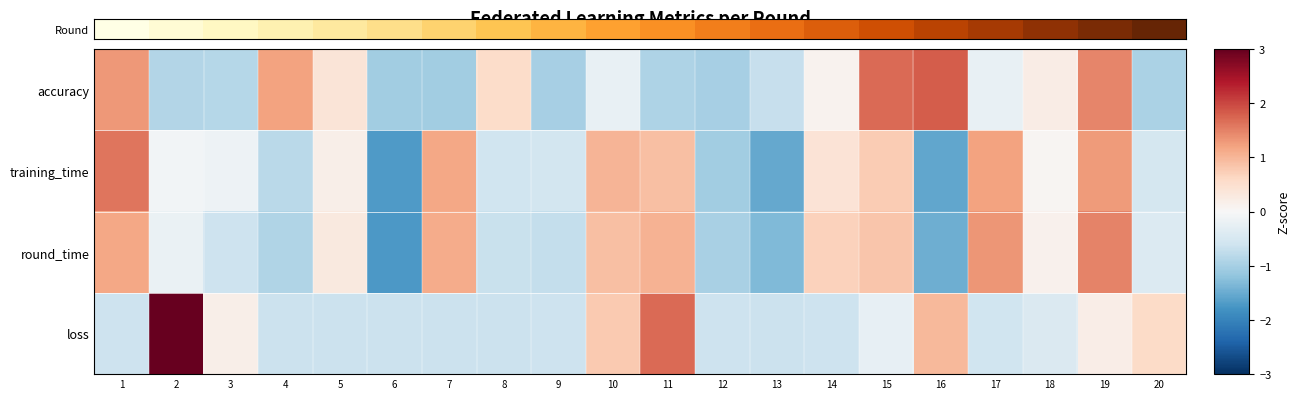

Which has a higher value, 10 or 3?

10